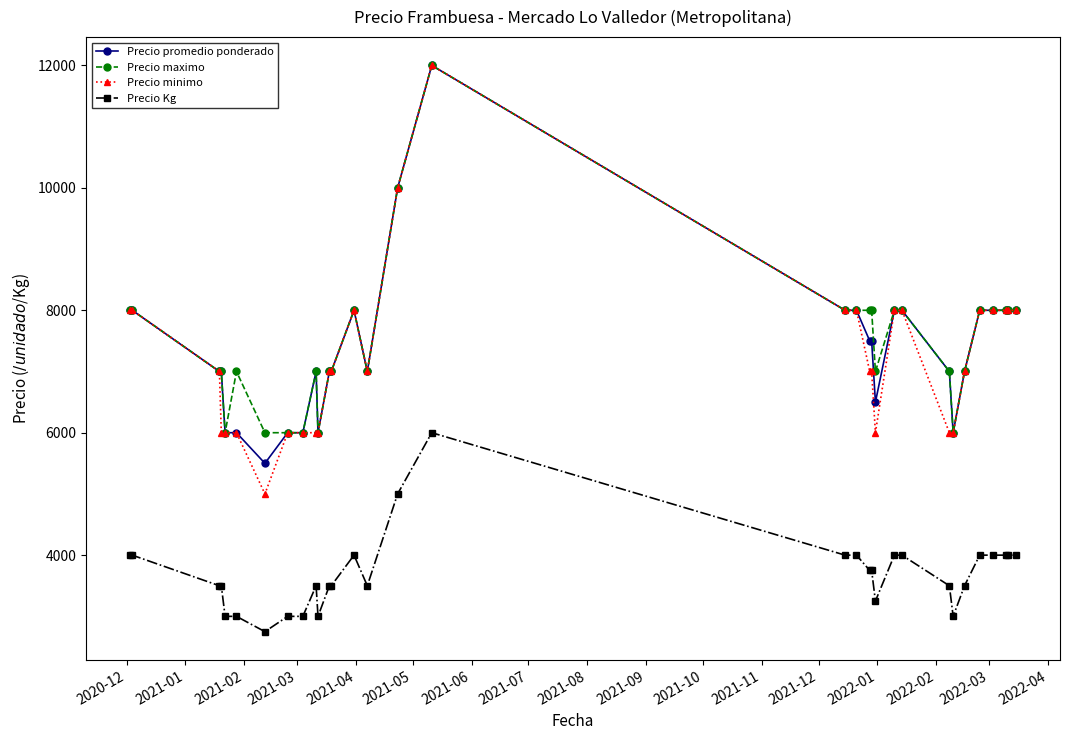

Which series has the largest range (max minus min)?

Precio minimo